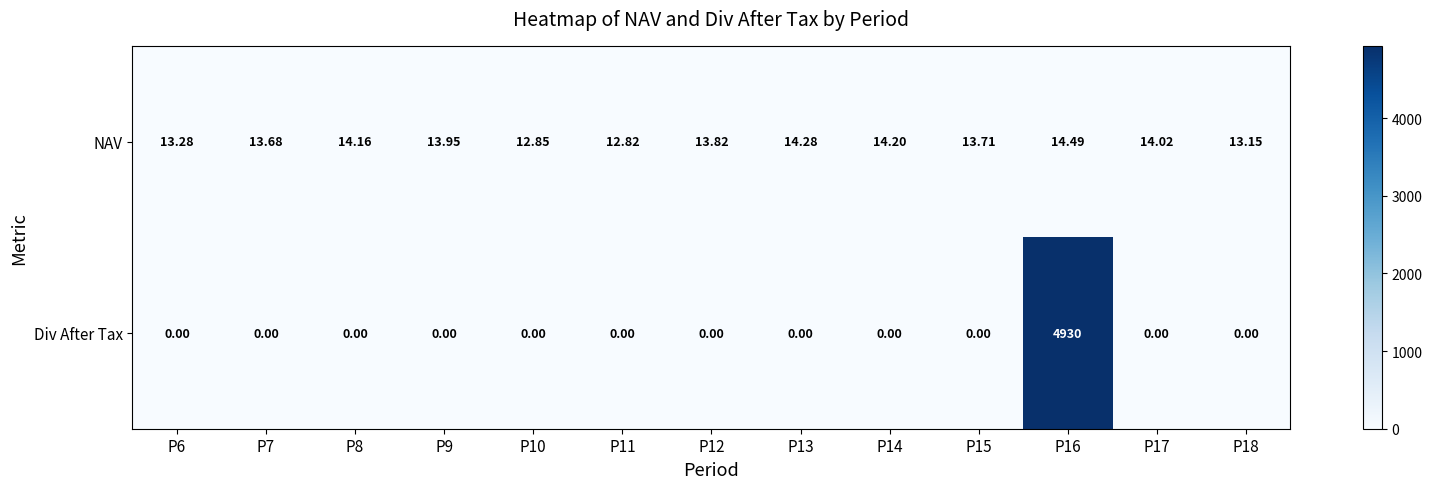

Which series has the widest spread of values?

Div After Tax